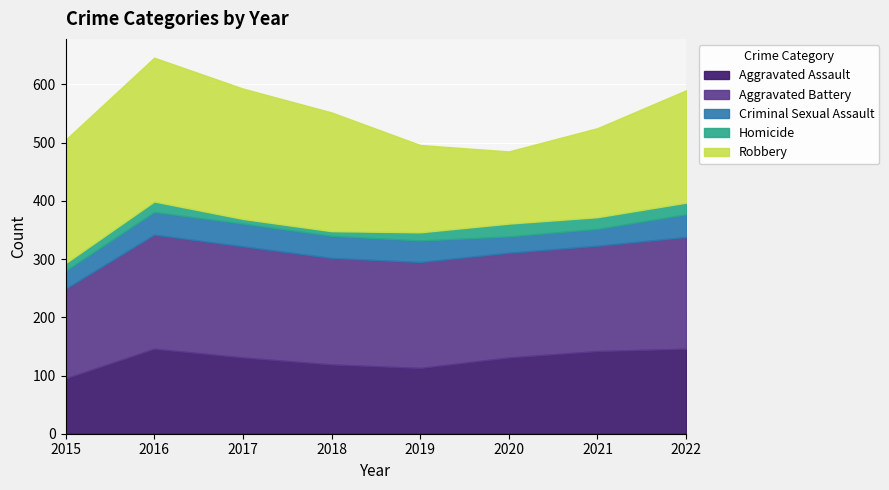

What is the highest value of the Aggravated Assault series?

146